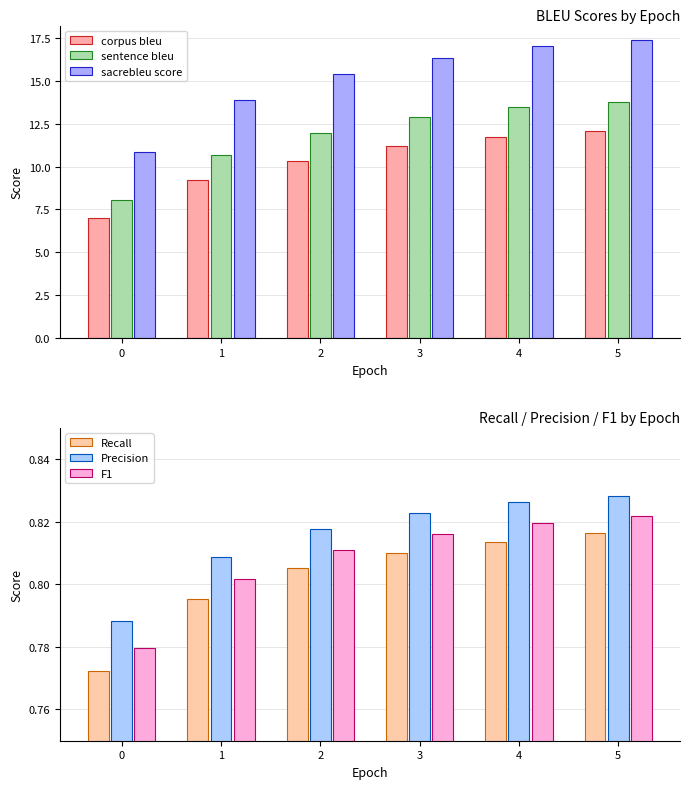

Does the chart contain any negative values?

No